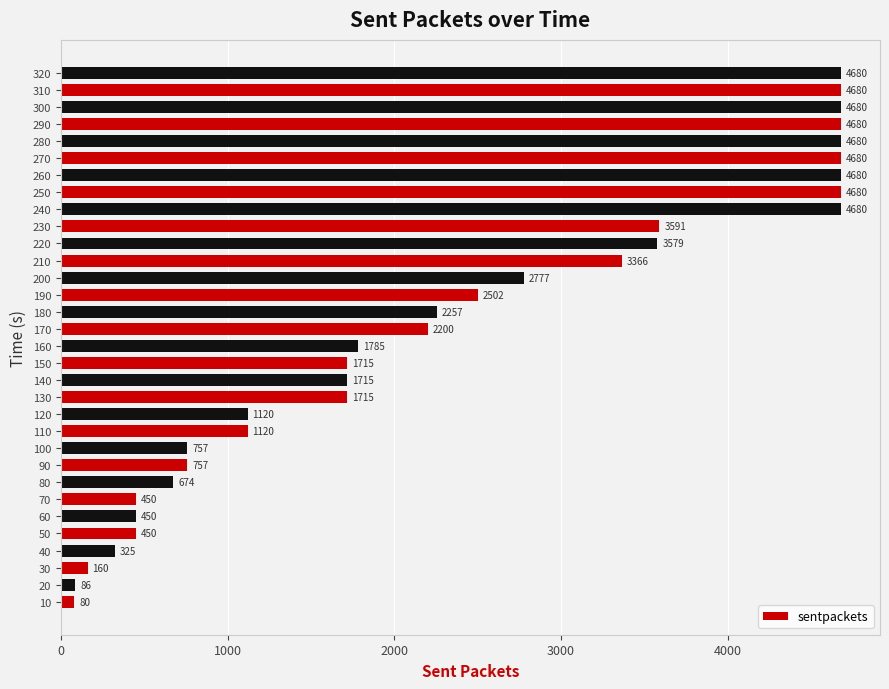

Count the number of categories in the chart.

32